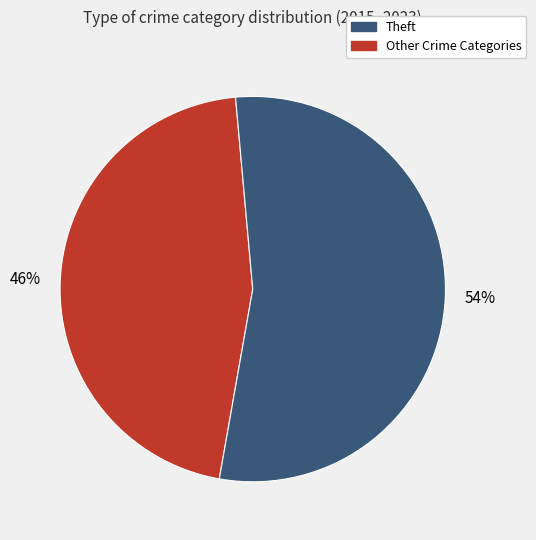

To the nearest percent, what is the difference between the largest and smallest slice percentages?

8%